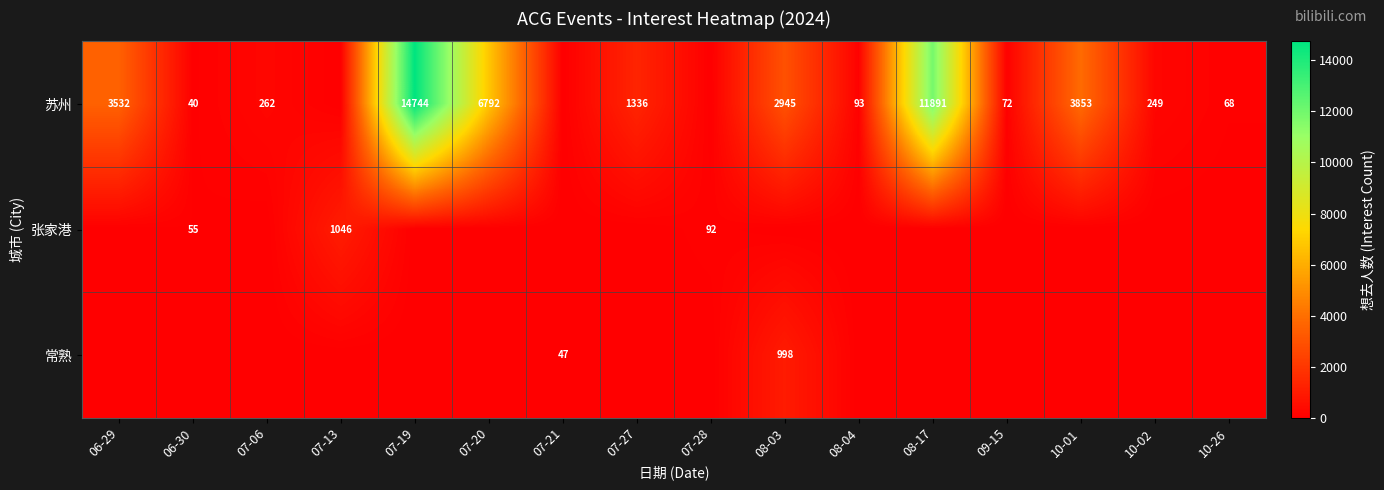

What is the difference between the 苏州 values at 06-29 and 10-02?

3283